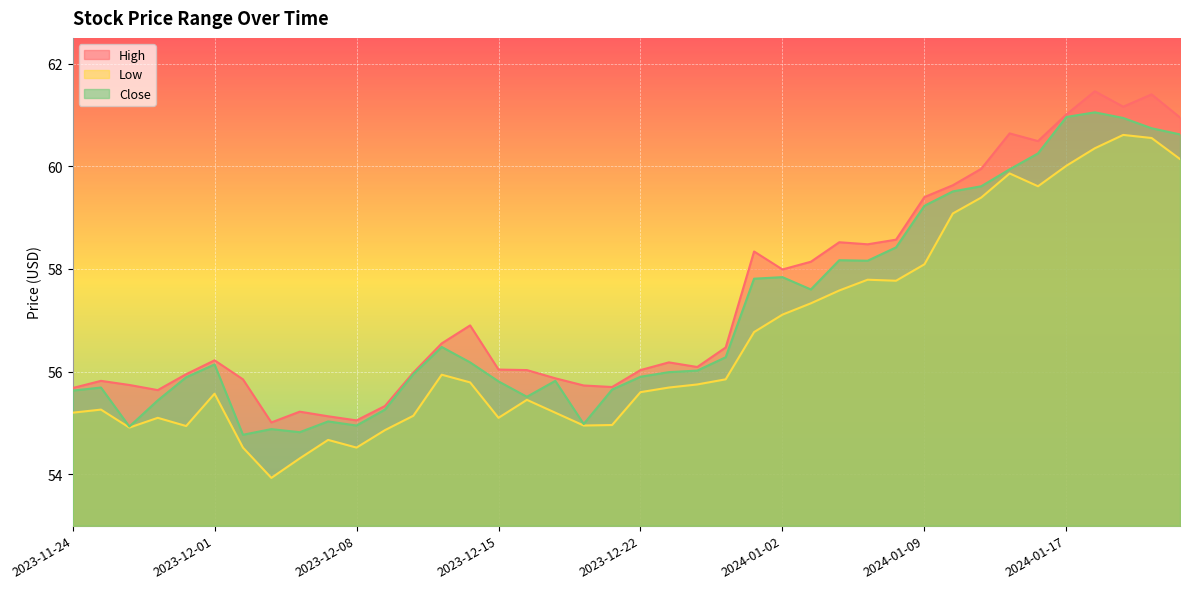

Which series has the largest range (max minus min)?

Low